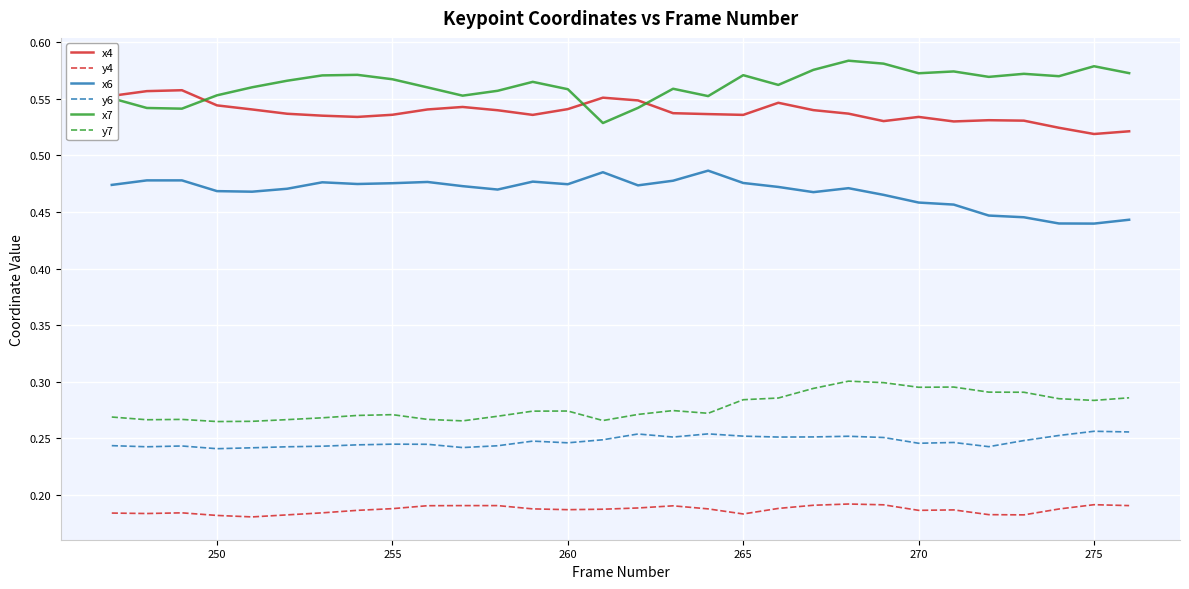

Which series has the largest total across all categories?

x7